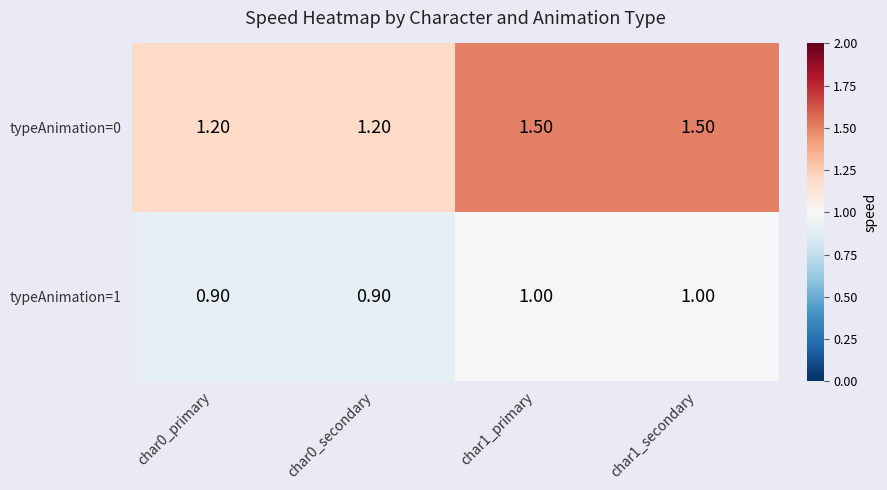

What is the total value across all series at char0_secondary?

2.1